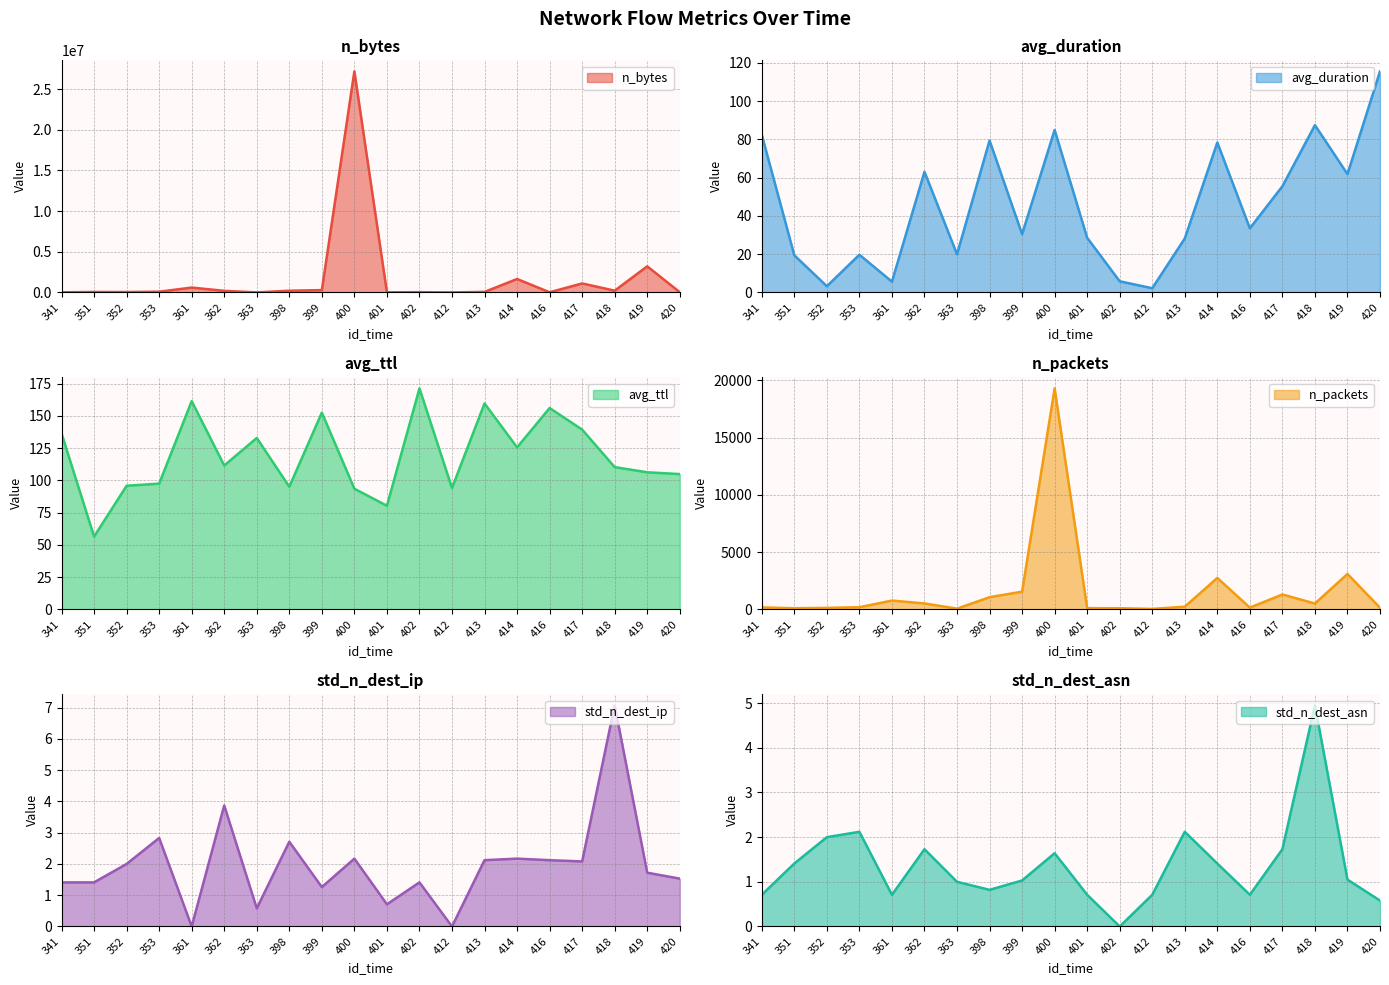

How many lines are shown in the chart?

6